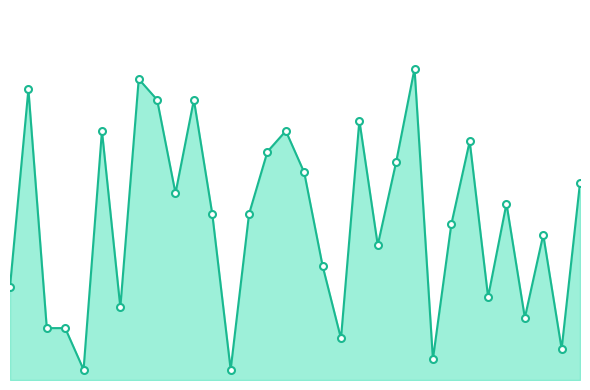

Reading right to left, what are all the values shown in this chart?

31=19	30=3	29=14	28=6	27=17	26=8	25=23	24=15	23=2	22=30	21=21	20=13	19=25	18=4	17=11	16=20	15=24	14=22	13=16	12=1	11=16	10=27	9=18	8=27	7=29	6=7	5=24	4=1	3=5	2=5	1=28	0=9